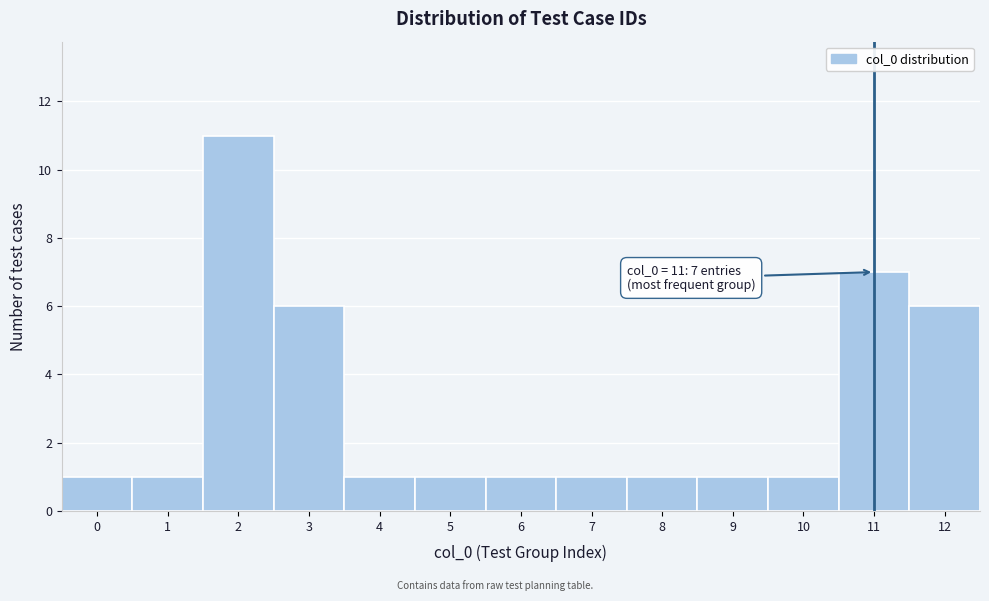

Which range on the x-axis has the tallest bar?

1.5 to 2.5